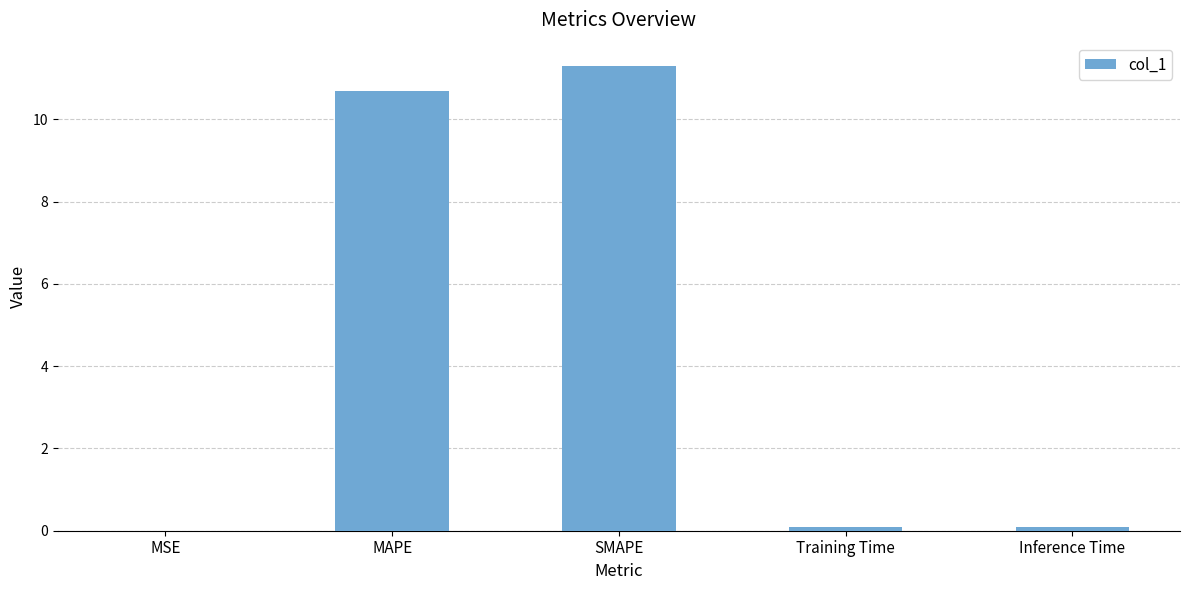

What is the sum of all values?

22.2